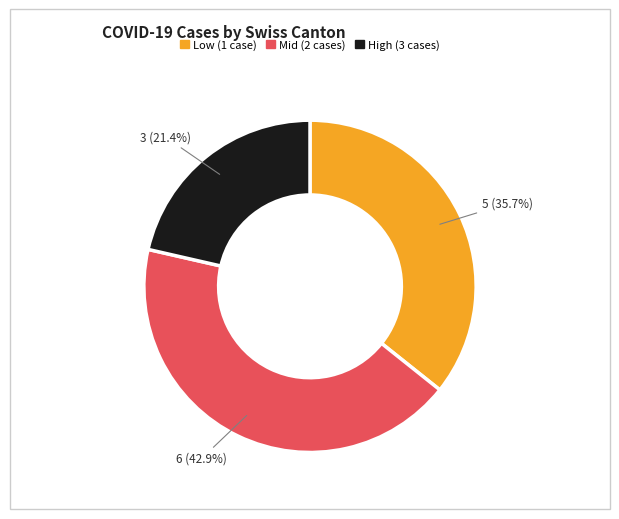

Is Mid (2 cases) the majority of the pie?

No